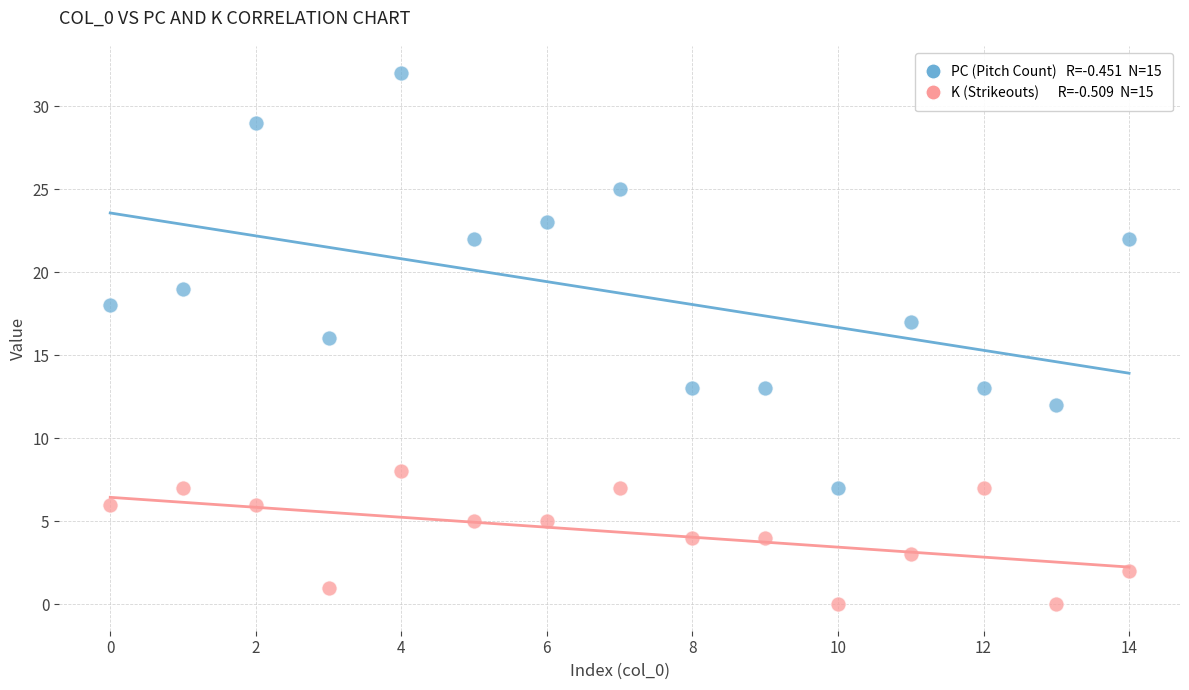

Across all data points, what is the range of Y values (max minus min)?

32